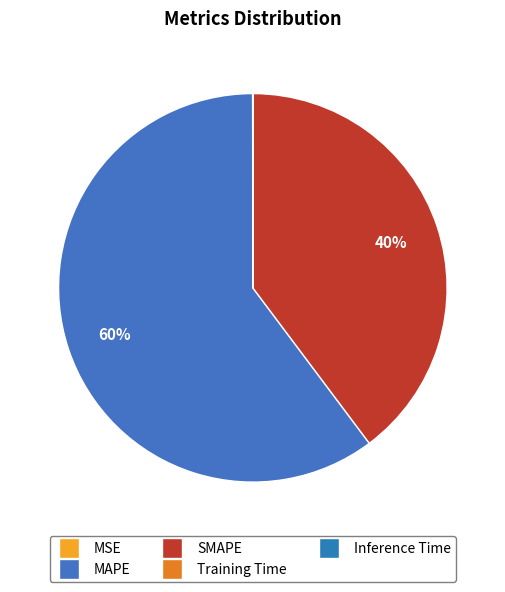

Rank the categories by value from lowest to highest.

Inference Time, Training Time, MSE, SMAPE, MAPE